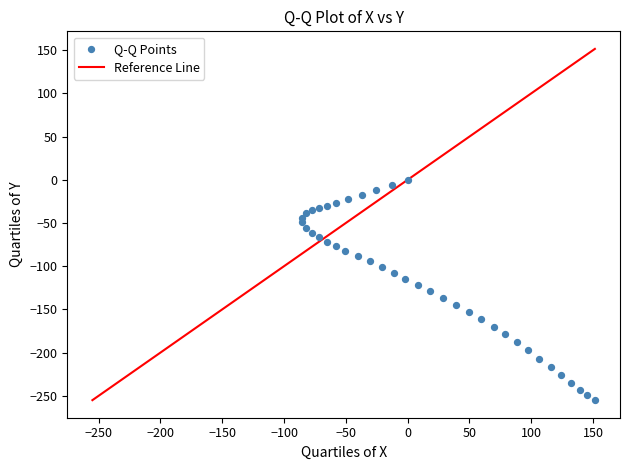

What is the range of X values (max minus min)?

237.0